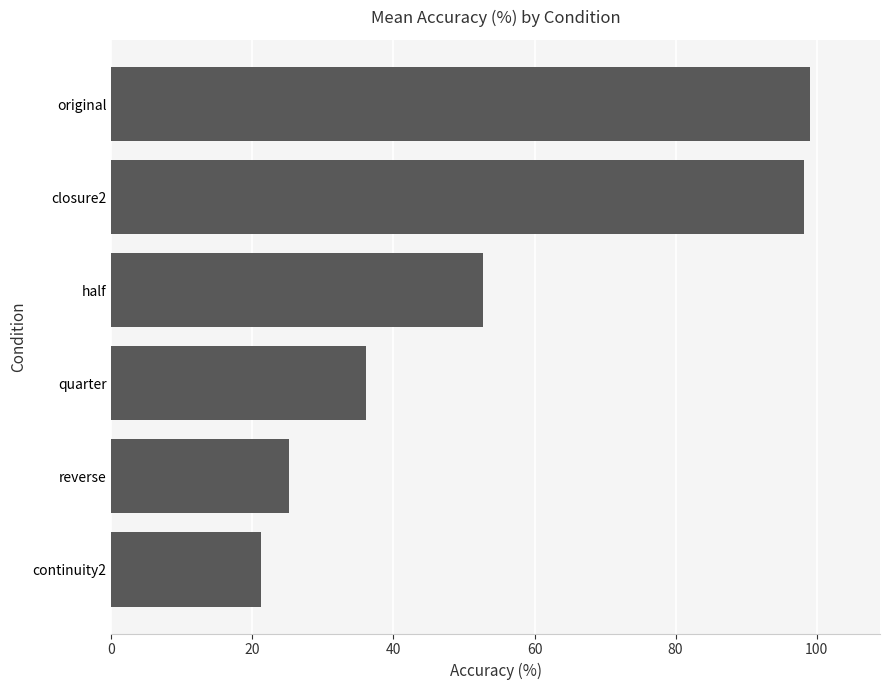

What is the difference between the second highest and second lowest values?

73.0